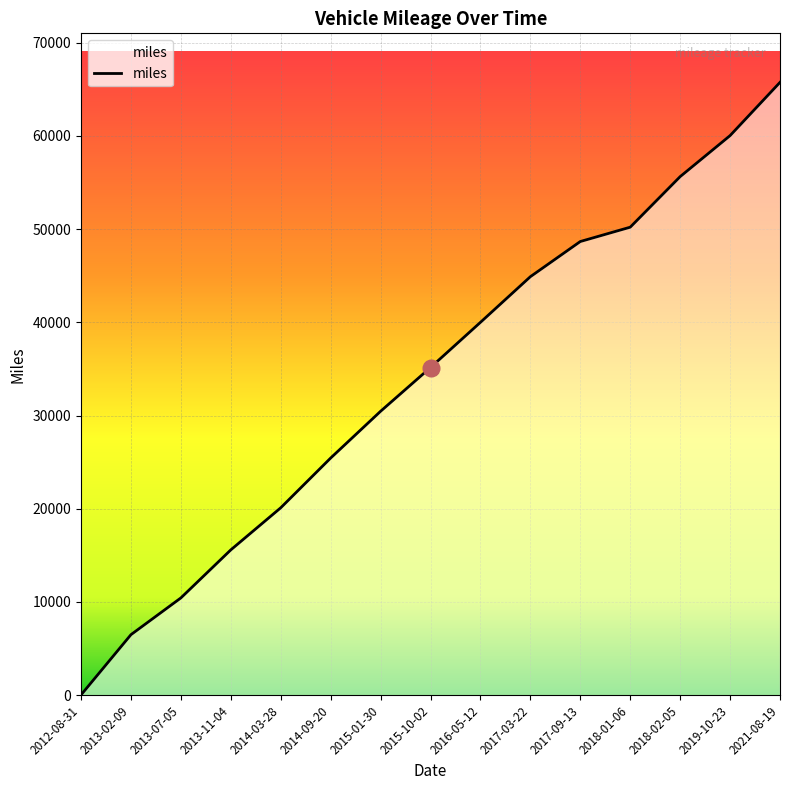

Which label corresponds to the largest value in the chart?

2021-08-19